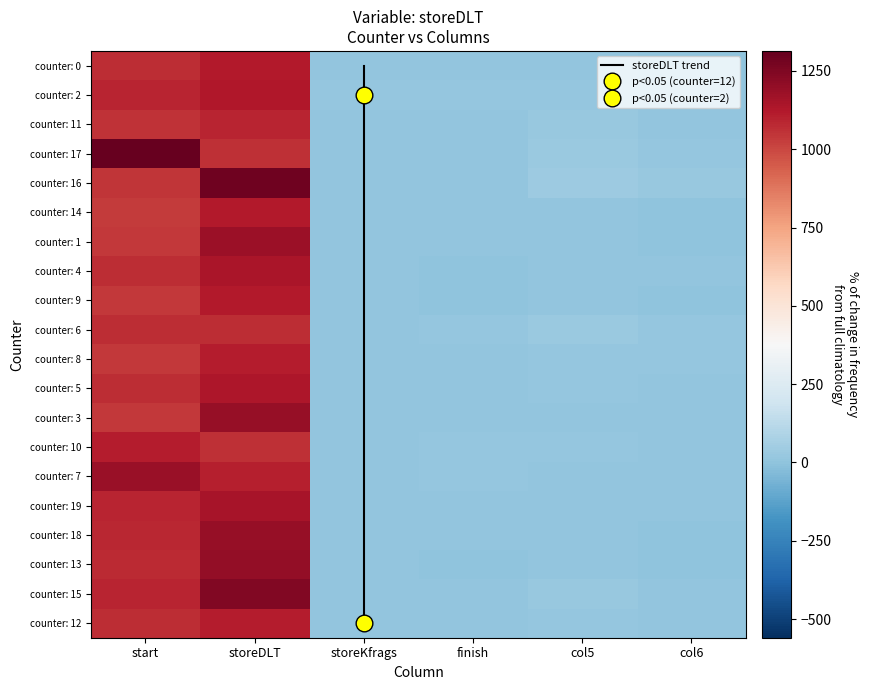

The 19 series shows 7 at finish. True or false?

True